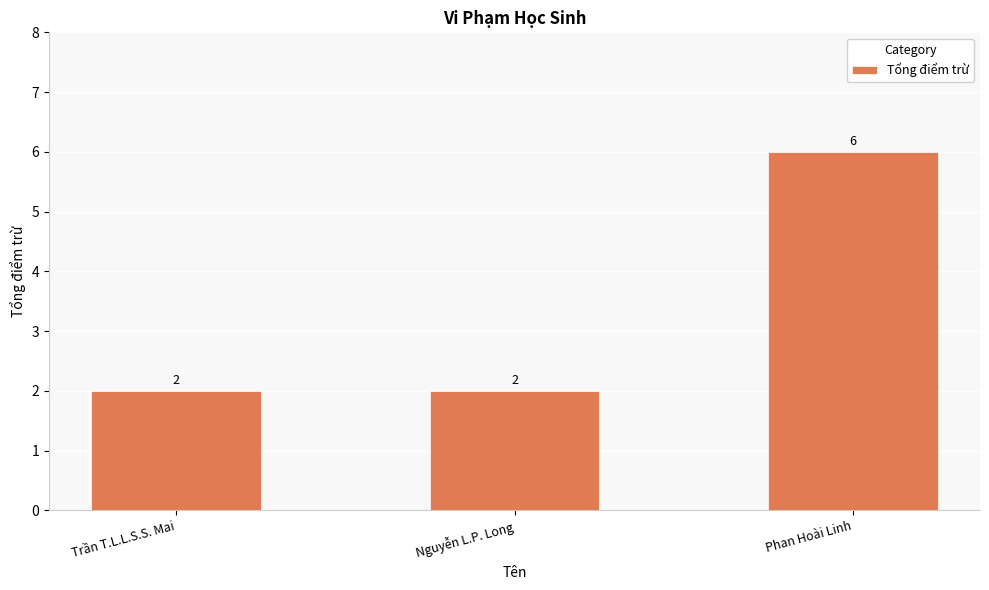

What is the value of the 3rd bar from the left?

6